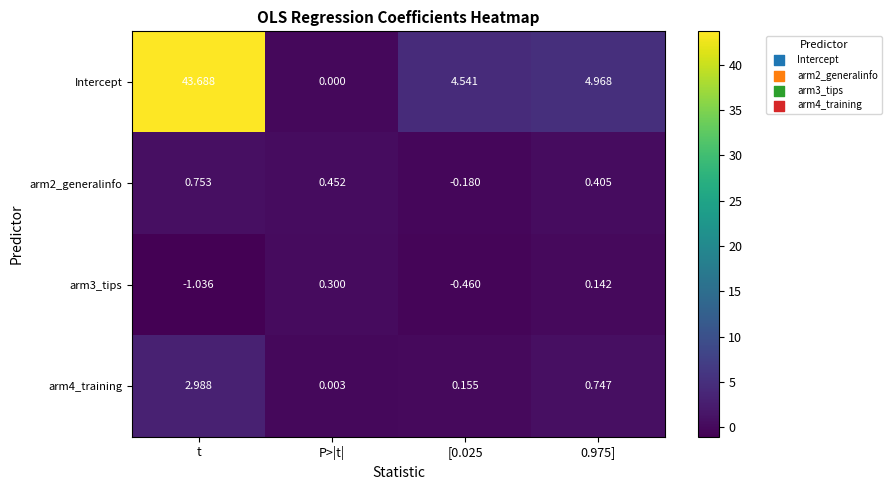

Is the value of arm4_training at 0.975] greater than the value of arm3_tips at 0.975]?

Yes